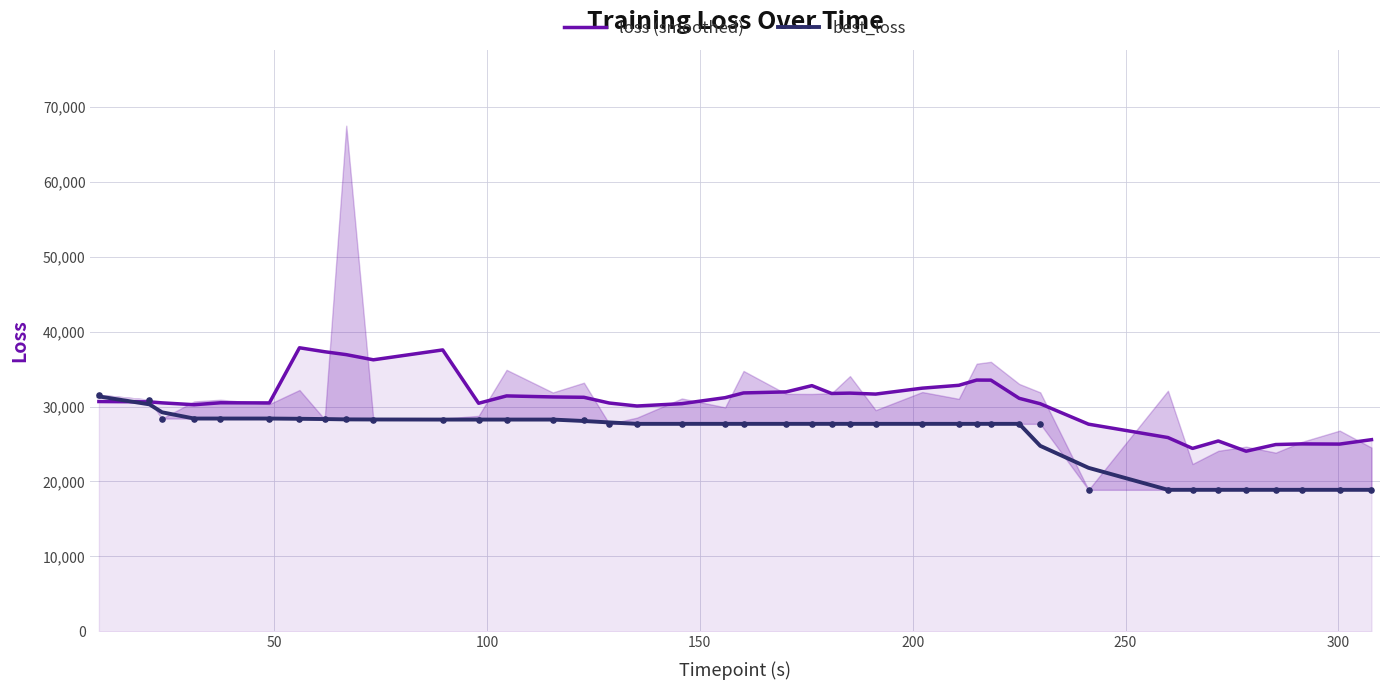

Is the value of best_loss at 300 greater than the value of loss (smoothed) at 150?

No